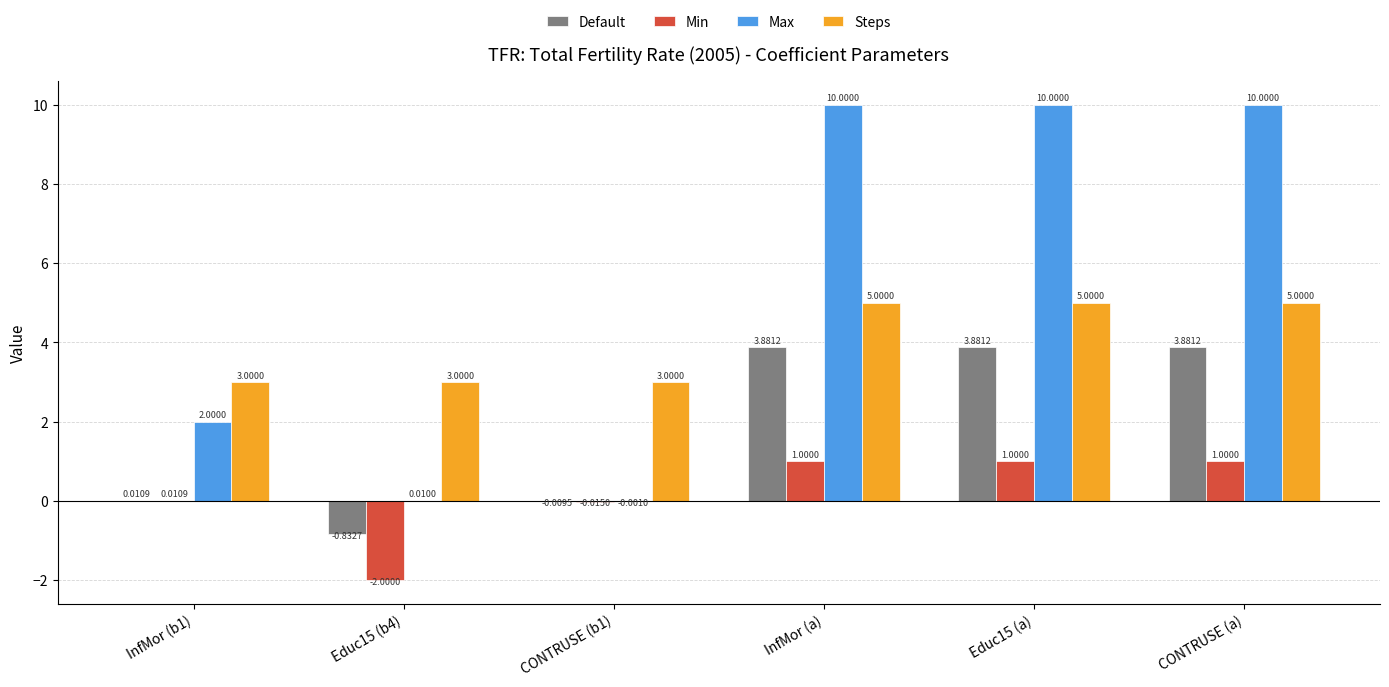

Is the value of Min at InfMor (a) greater than the value of Max at CONTRUSE (a)?

No